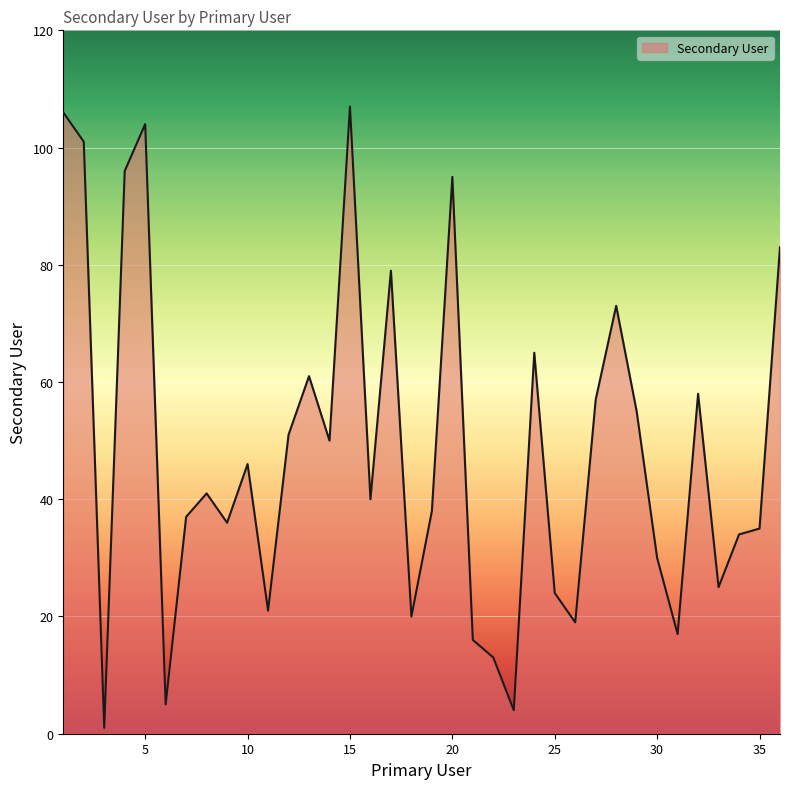

Does the chart have visible grid lines?

Yes